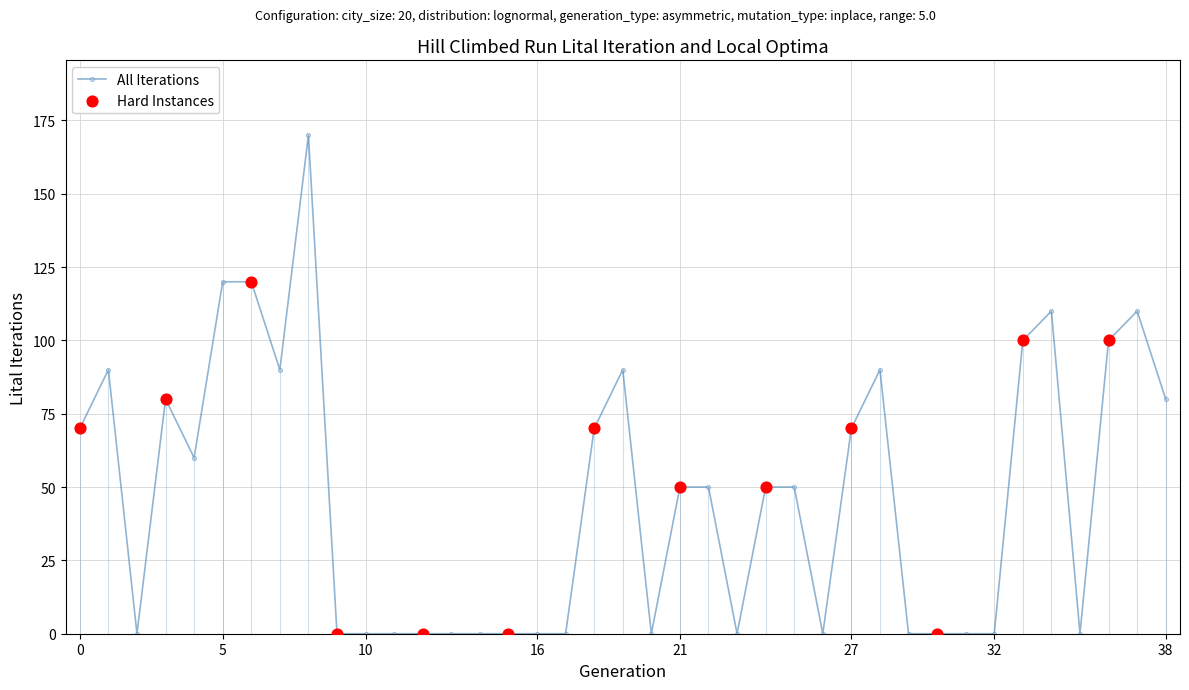

What is the greatest value displayed?

170